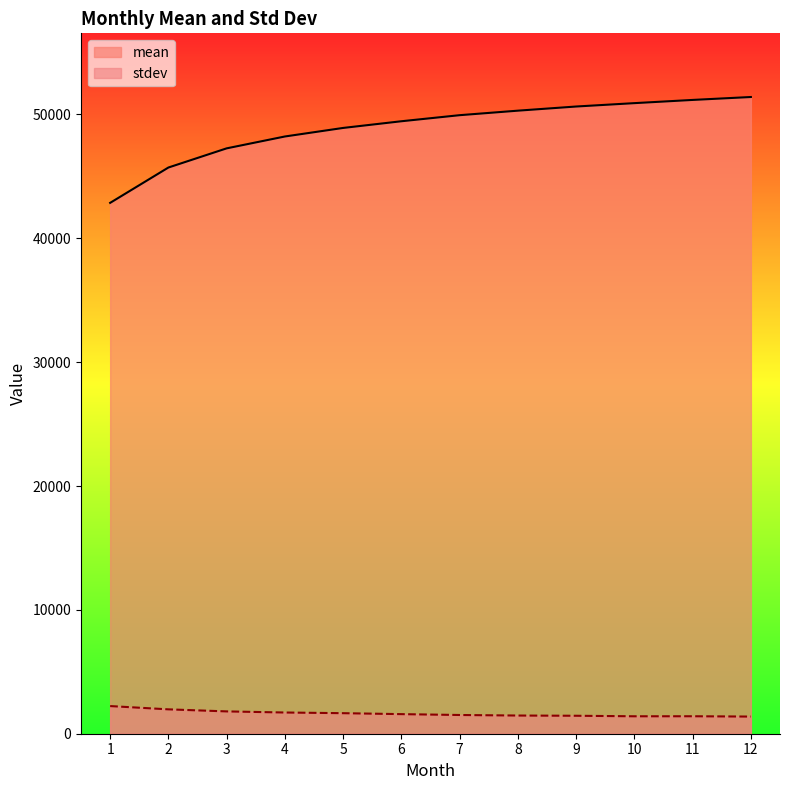

Is the value of mean at 1 greater than the value of stdev at 8?

Yes